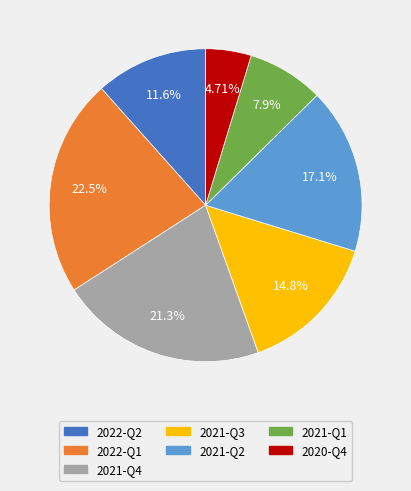

To the nearest percent, what percentage of the pie is 2021-Q4?

21%